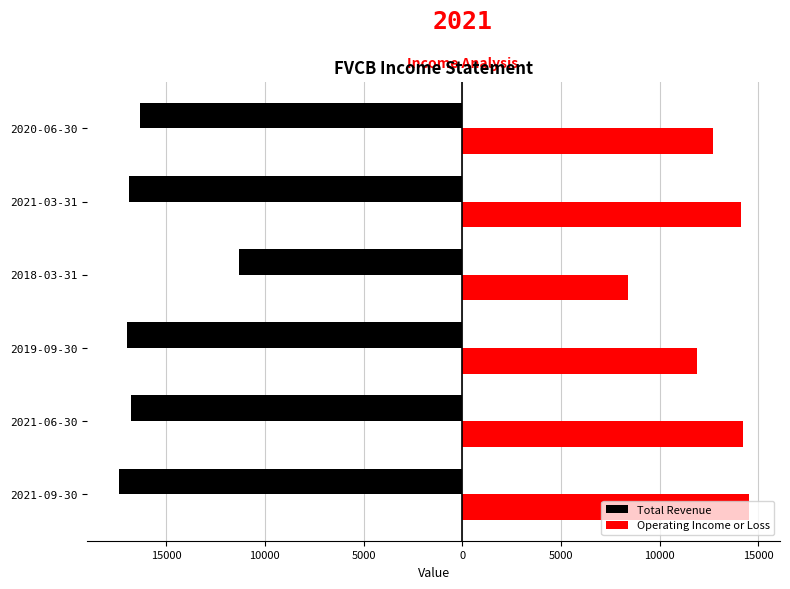

Which series has the largest total across all categories?

Operating Income or Loss